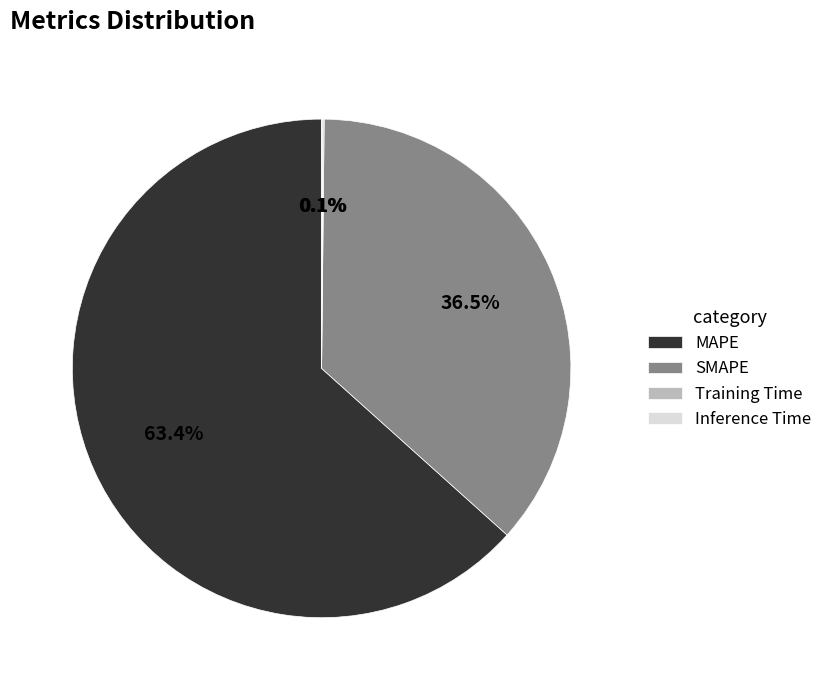

What is the largest slice in the pie chart?

MAPE